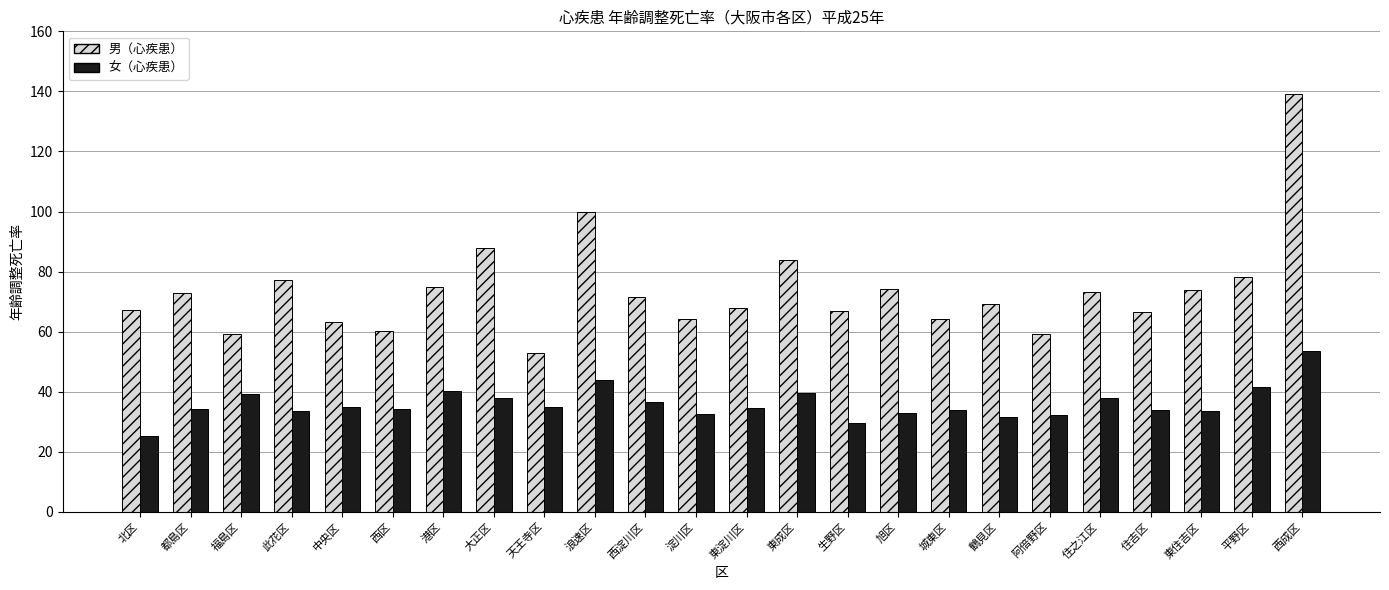

Are the bars grouped side by side (vs. stacked)?

Yes